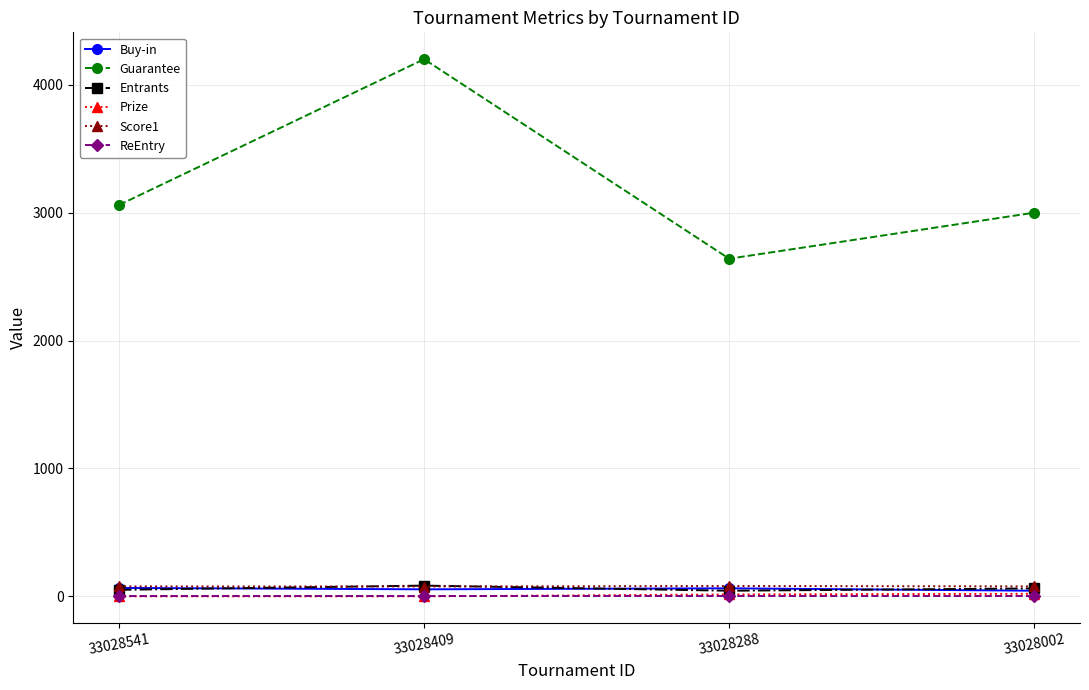

The ReEntry series shows 0 at 33028541. True or false?

True